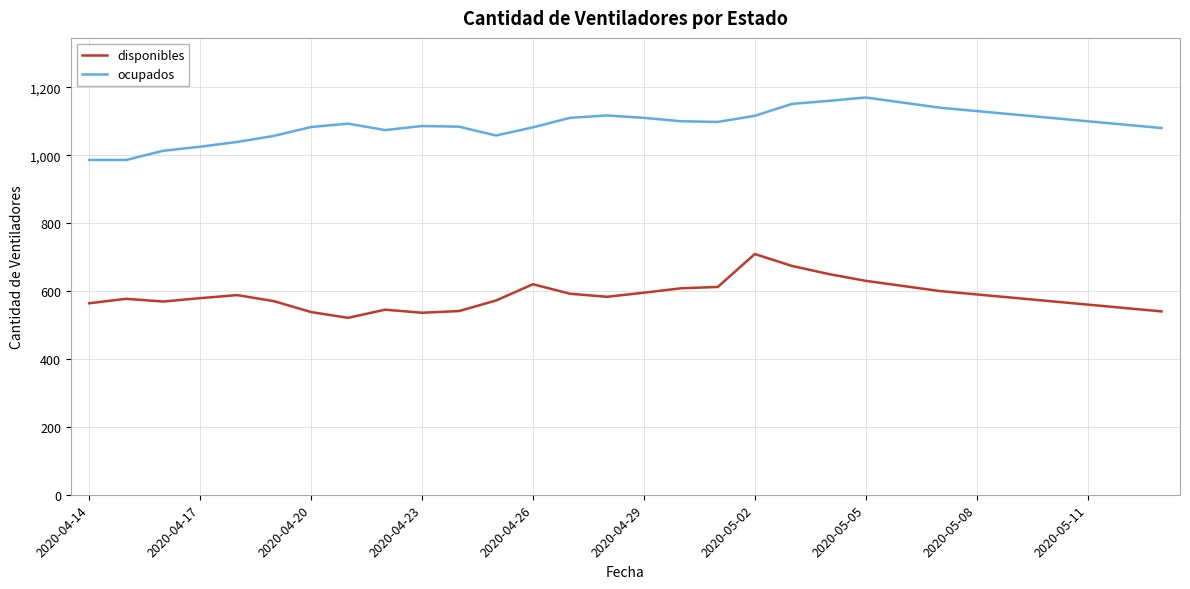

Rank the series by their maximum value, from lowest to highest.

disponibles, ocupados